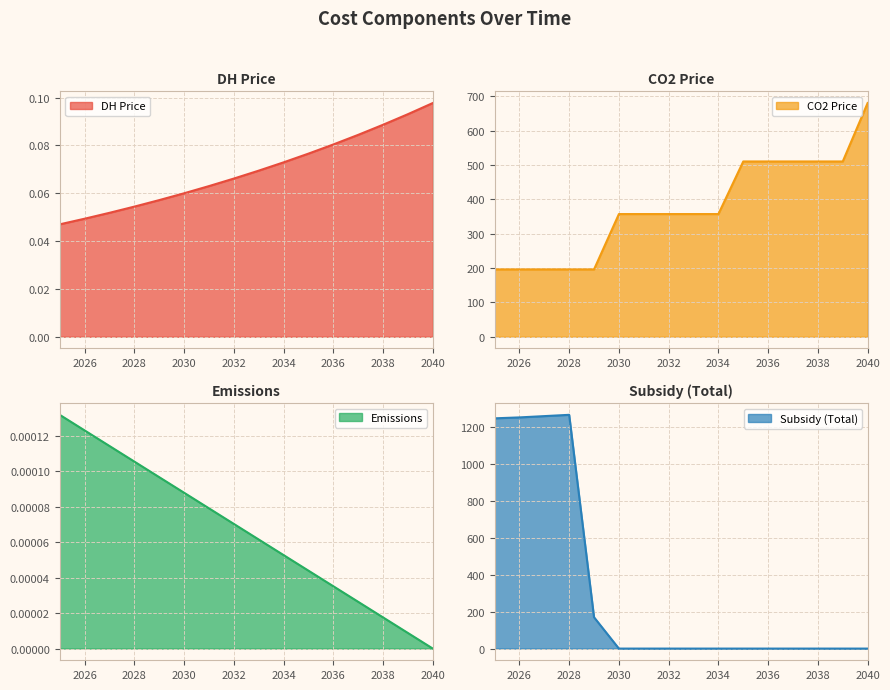

Reading left to right, extract all data points from this chart.

DH Price: 2025=0.0	2026=0.0	2027=0.1	2028=0.1	2029=0.1	2030=0.1	2031=0.1	2032=0.1	2033=0.1	2034=0.1	2035=0.1	2036=0.1	2037=0.1	2038=0.1	2039=0.1	2040=0.1
CO2 Price: 2025=196.0	2026=196.0	2027=196.0	2028=196.0	2029=196.0	2030=357.0	2031=357.0	2032=357.0	2033=357.0	2034=357.0	2035=510.0	2036=510.0	2037=510.0	2038=510.0	2039=510.0	2040=680.0
Emissions: 2025=0.0	2026=0.0	2027=0.0	2028=0.0	2029=0.0	2030=0.0	2031=0.0	2032=0.0	2033=0.0	2034=0.0	2035=0.0	2036=0.0	2037=0.0	2038=0.0	2039=0.0	2040=0.0
Subsidy (Total): 2025=1249.0	2026=1254.0	2027=1261.0	2028=1268.0	2029=170.0	2030=0.0	2031=0.0	2032=0.0	2033=0.0	2034=0.0	2035=0.0	2036=0.0	2037=0.0	2038=0.0	2039=0.0	2040=0.0